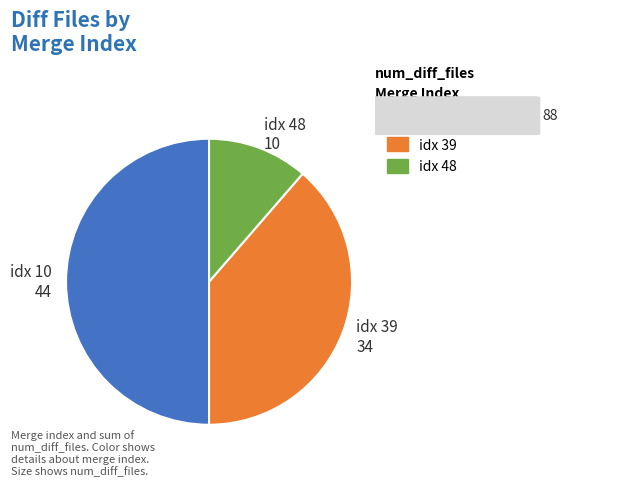

Combined, do idx 48 10 and idx 10 44 account for over 50%?

Yes